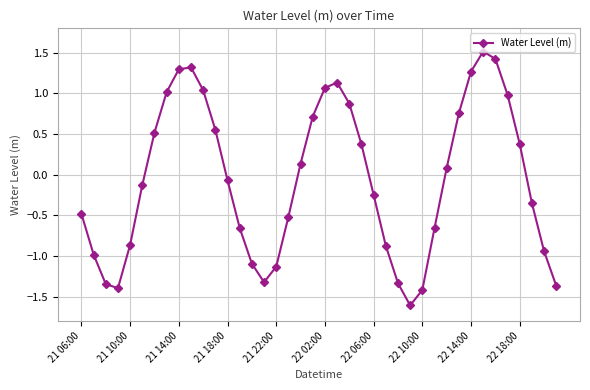

What is the smallest value displayed?

-1.6